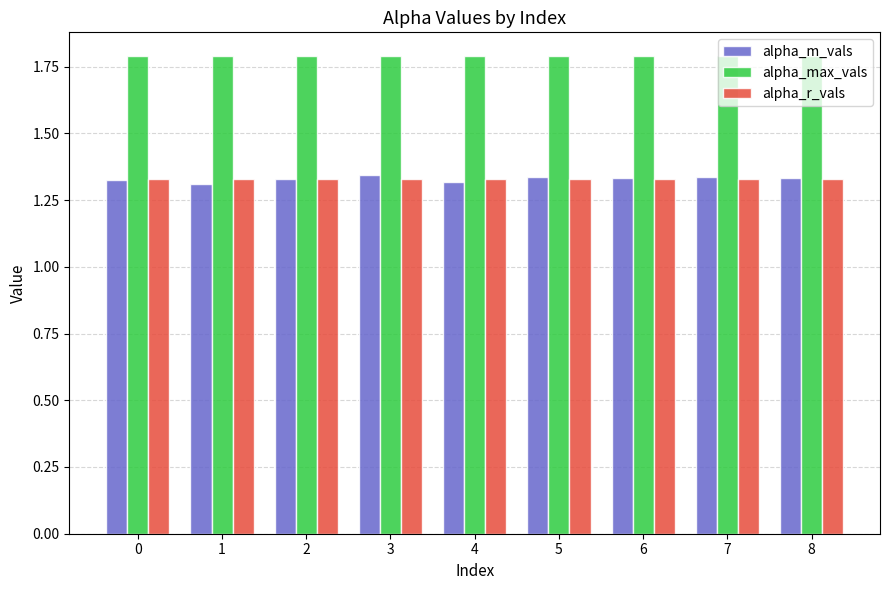

Count the alpha_m_vals values in the range 1 to 2.

9